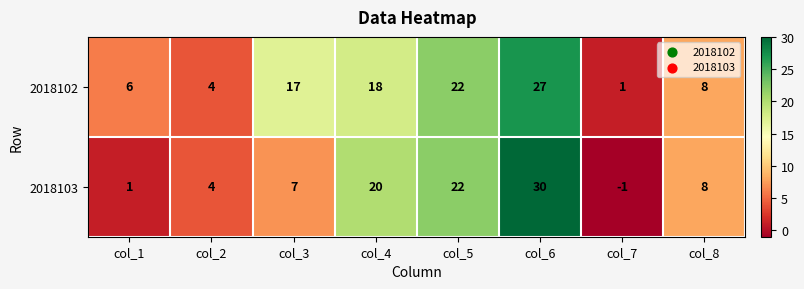

Which series has the widest spread of values?

2018103